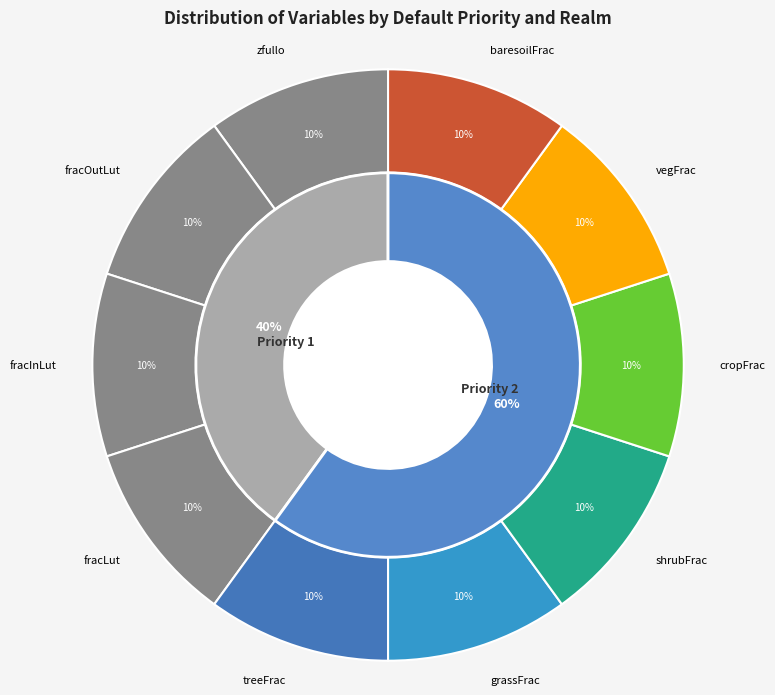

Count the number of slices in the pie.

10